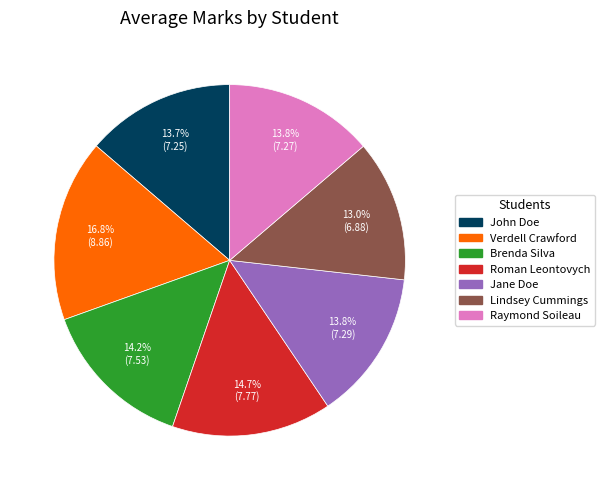

Which has a higher value, Brenda Silva or Verdell Crawford?

Verdell Crawford